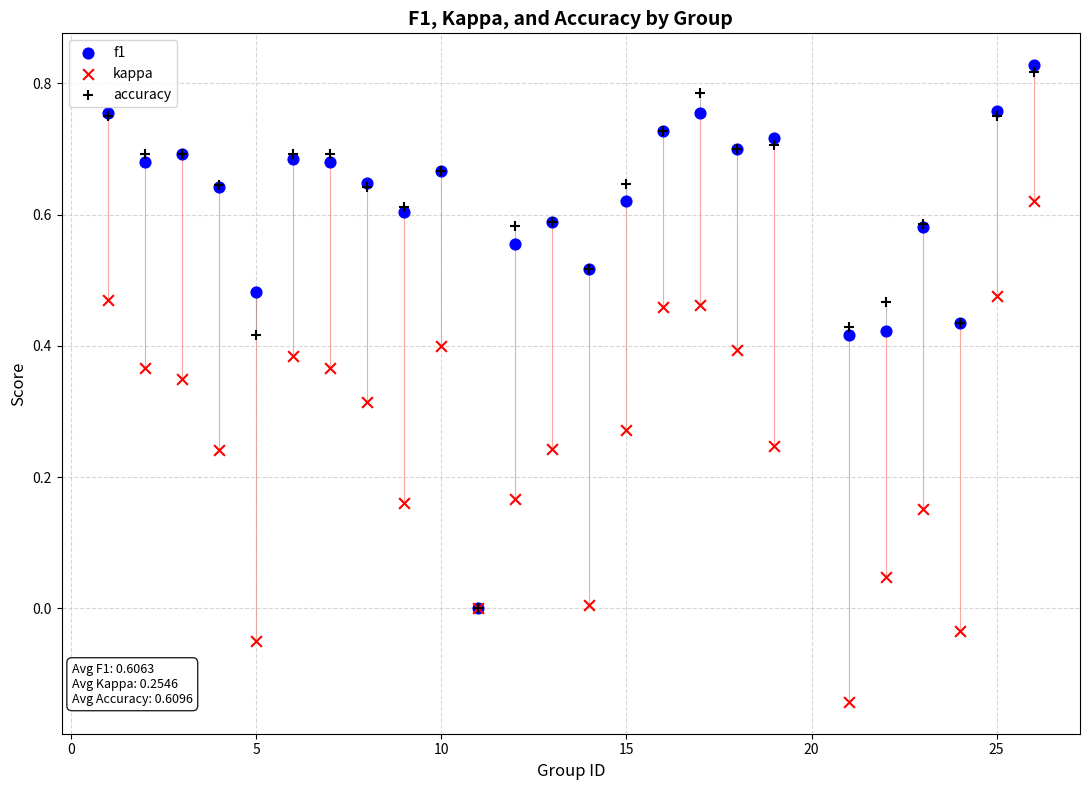

What are all the series names shown in the legend?

f1, kappa, accuracy